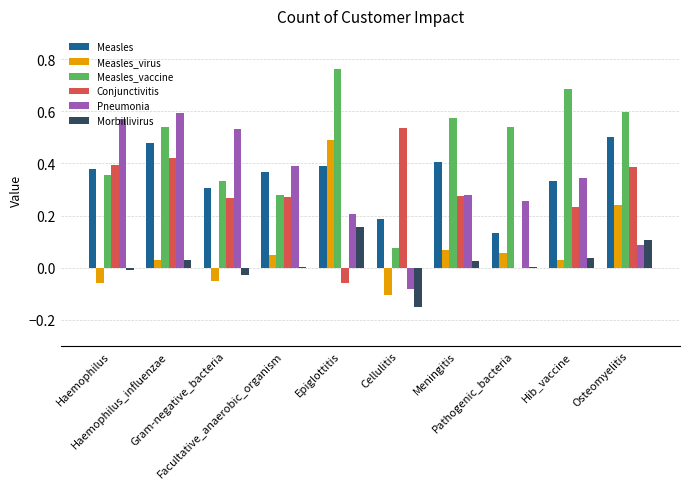

Which series has the largest total across all categories?

Measles_vaccine